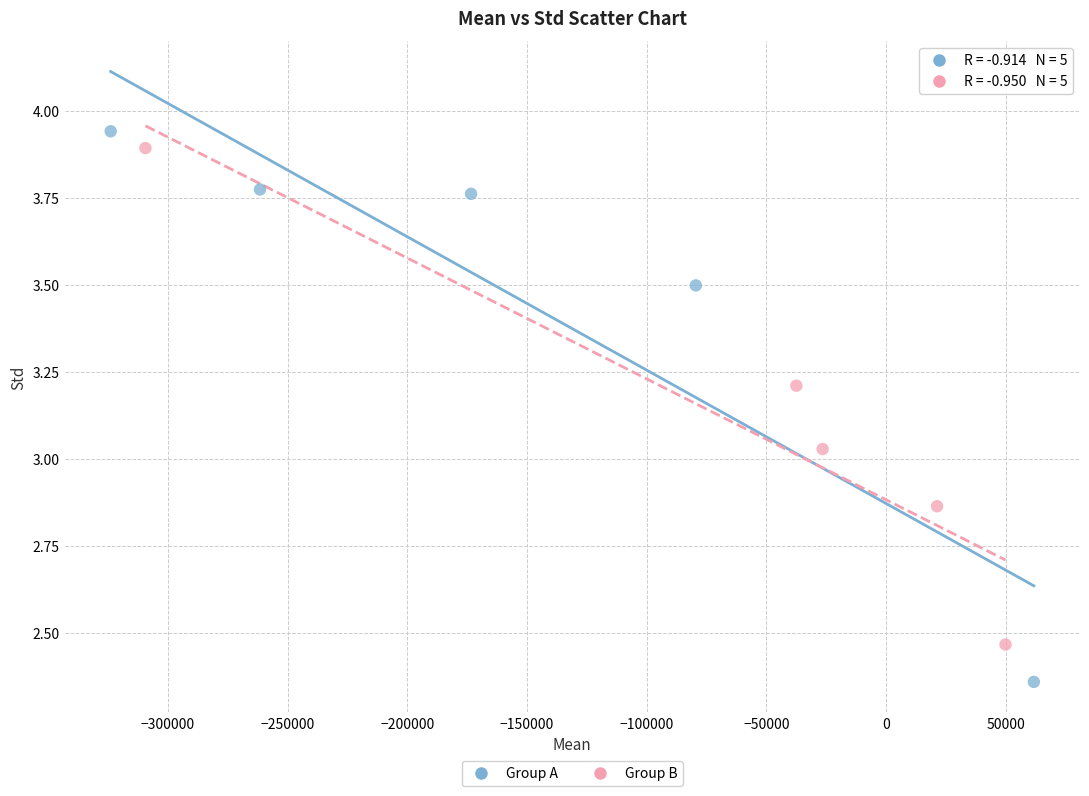

Which series contains the lowest Y value?

Group A